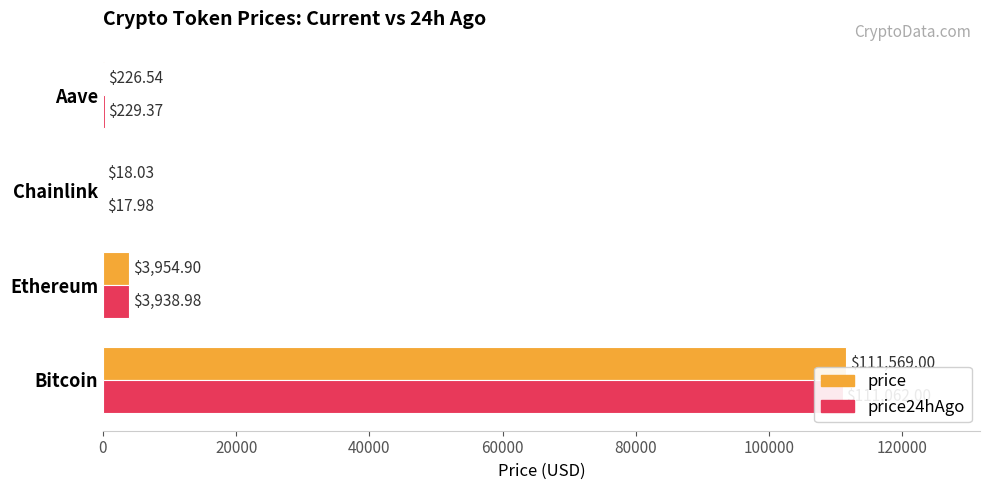

Reading right to left, list all the values displayed in this chart.

price: 226.5	18.0	3954.9	111569.0
price24hAgo: 229.4	18.0	3939.0	111062.0